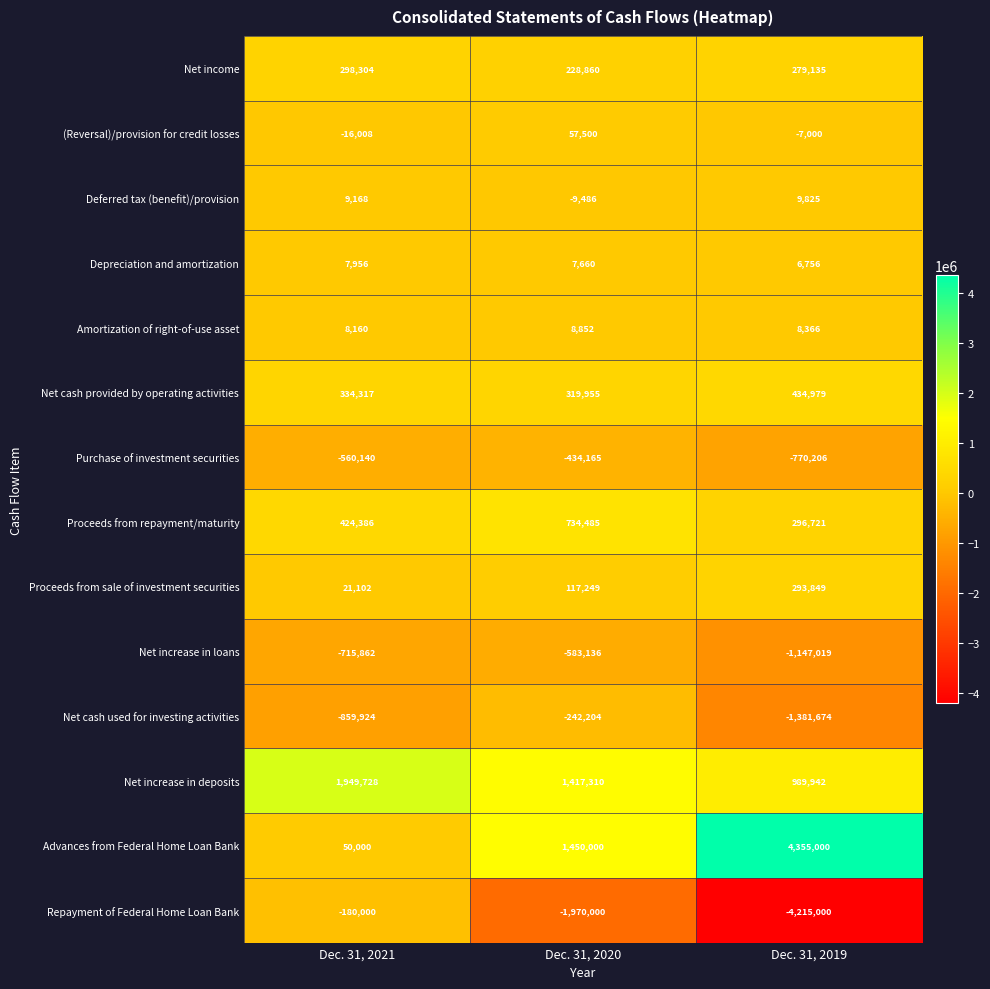

Which series has the widest spread of values?

Advances from Federal Home Loan Bank